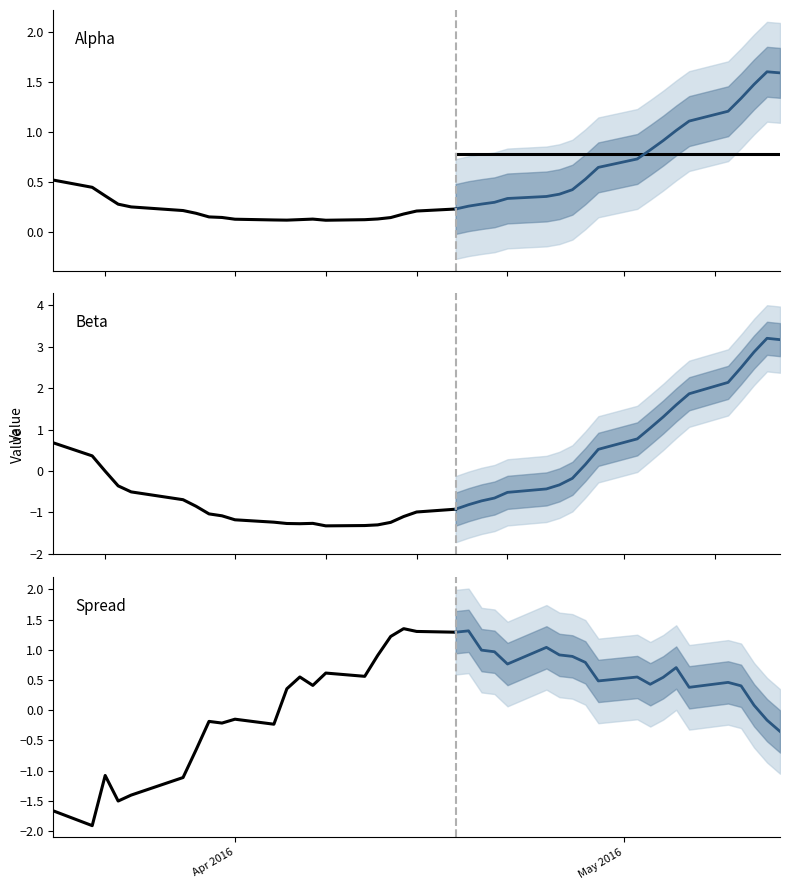

At which category is the sum across all series the highest?

38